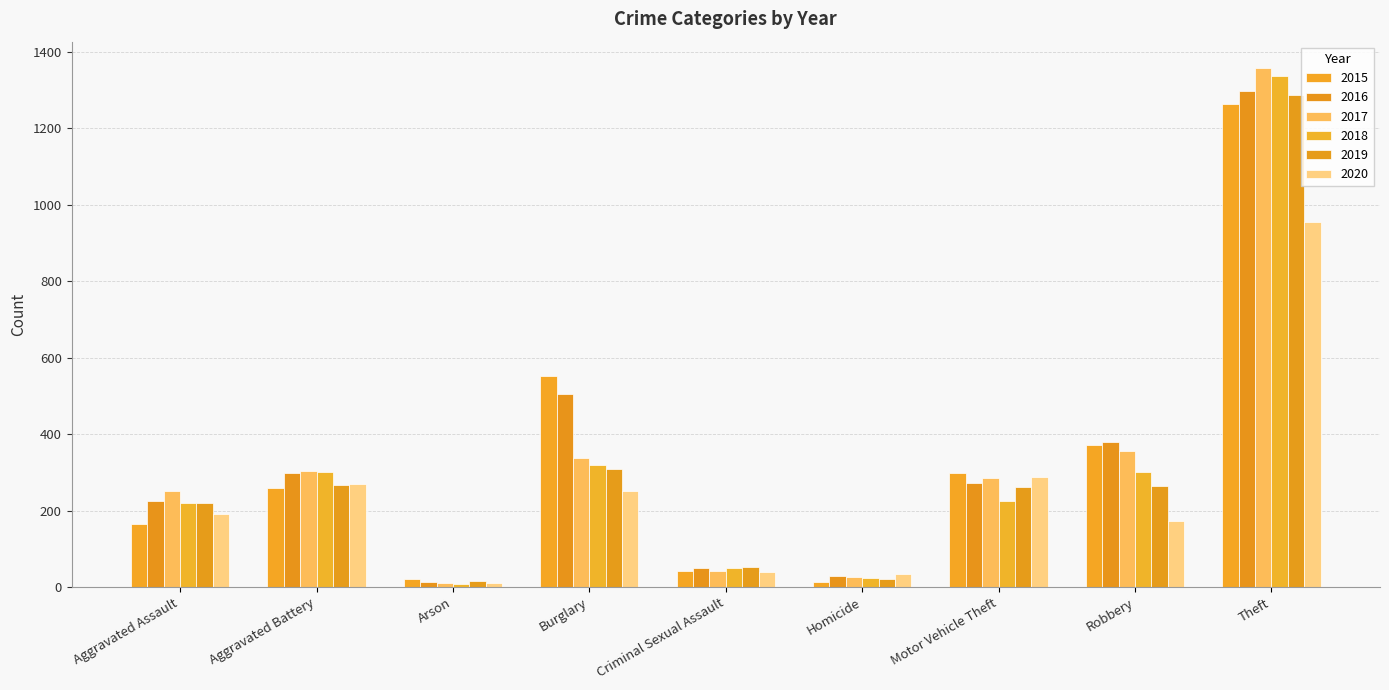

What is the difference between the maximum and minimum values in the 2015 series?

1250